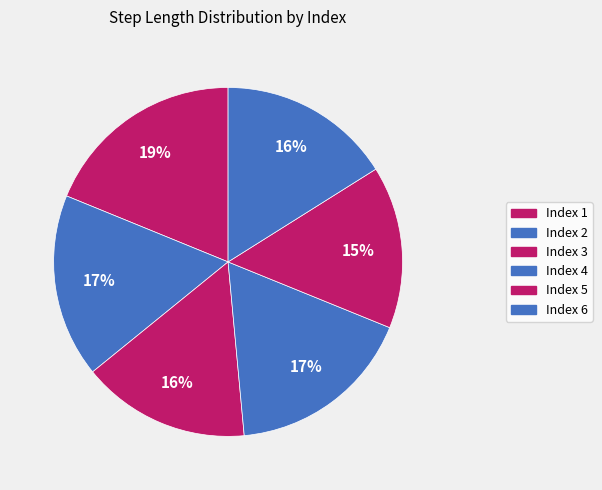

How many slices are in this pie chart?

6